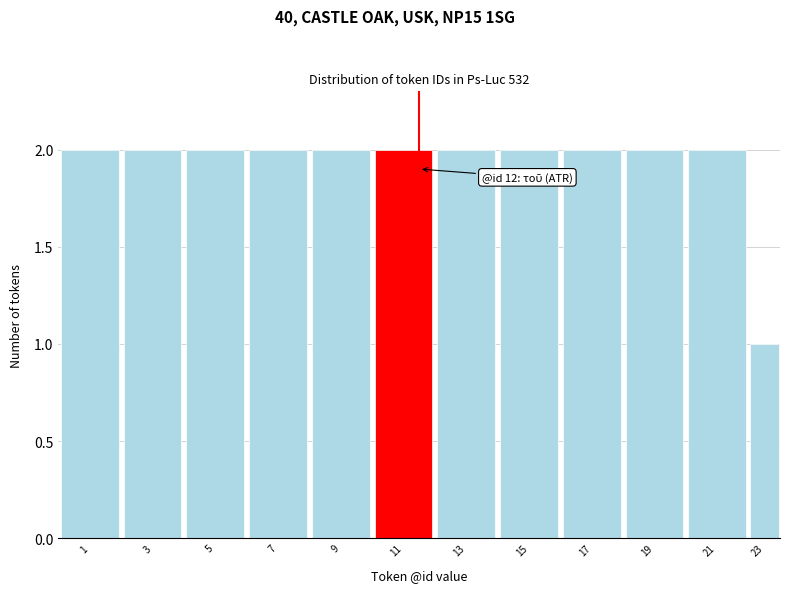

Reading left to right, transcribe all the data shown in this chart.

2	2	2	2	2	2	2	2	2	2	2	1